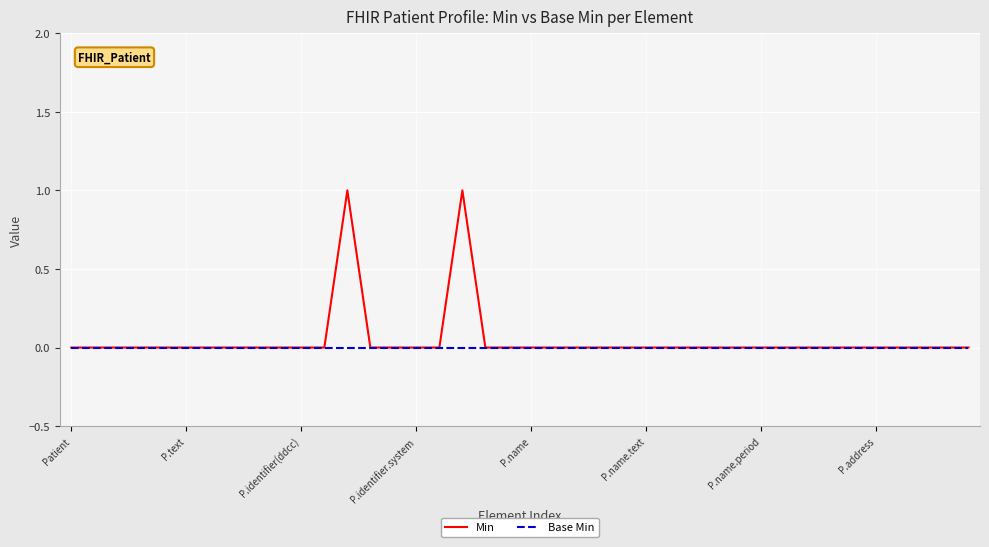

List the series in order of their peak value, lowest first.

Base Min, Min